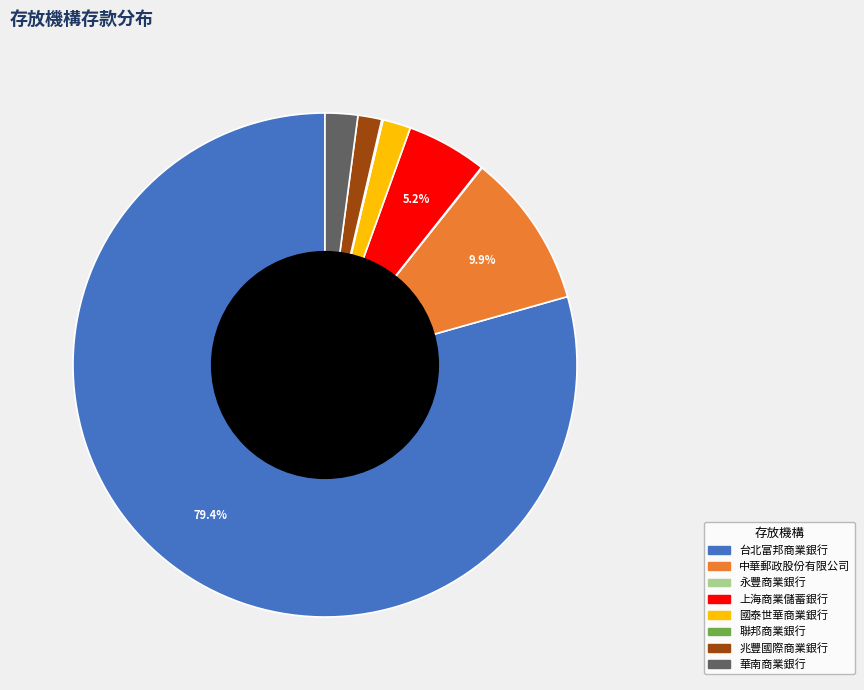

Which category has the biggest portion of the pie?

台北富邦商業銀行